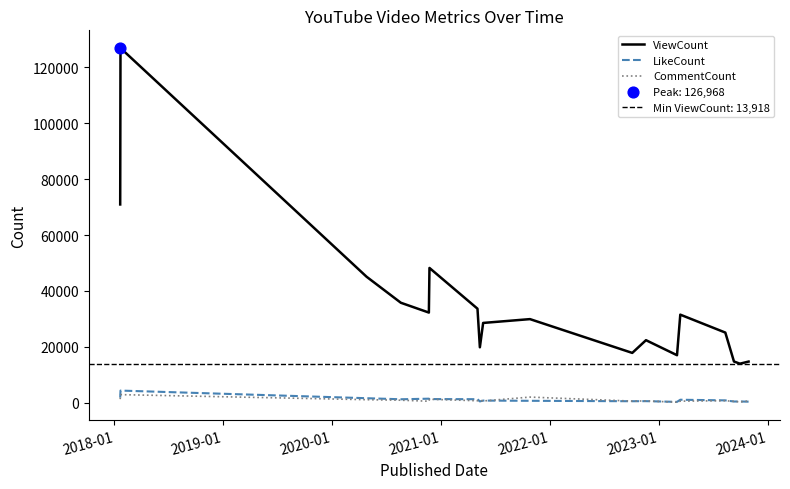

What is the highest value of the ViewCount series?

126968